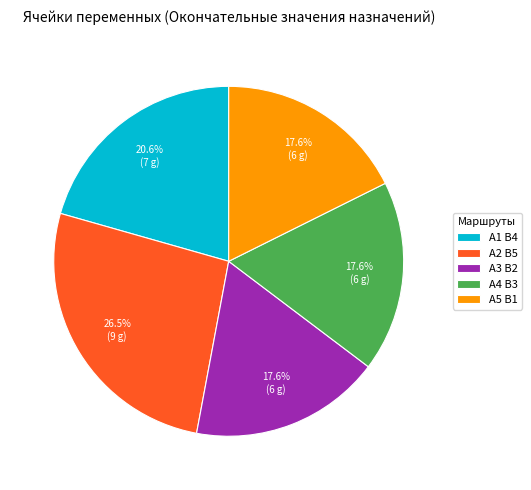

What percentage is NOT represented by А2 В5?

73.5%